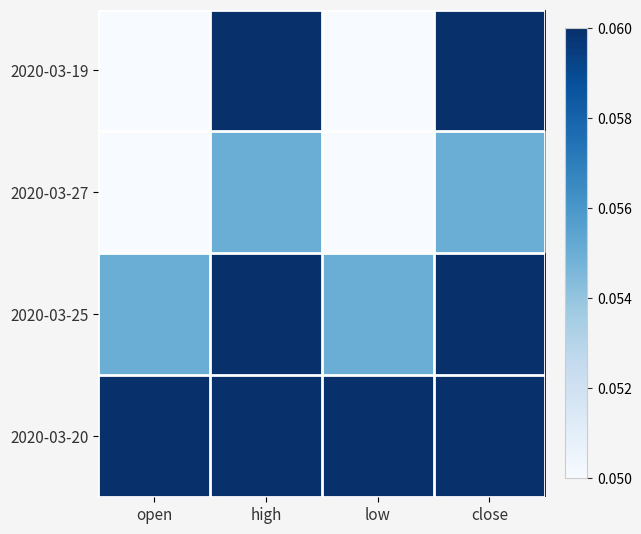

Reading right to left, what are all the values shown in this chart?

2020-03-19: close=0.1	low=0.1	high=0.1	open=0.1
2020-03-27: close=0.1	low=0.1	high=0.1	open=0.1
2020-03-25: close=0.1	low=0.1	high=0.1	open=0.1
2020-03-20: close=0.1	low=0.1	high=0.1	open=0.1